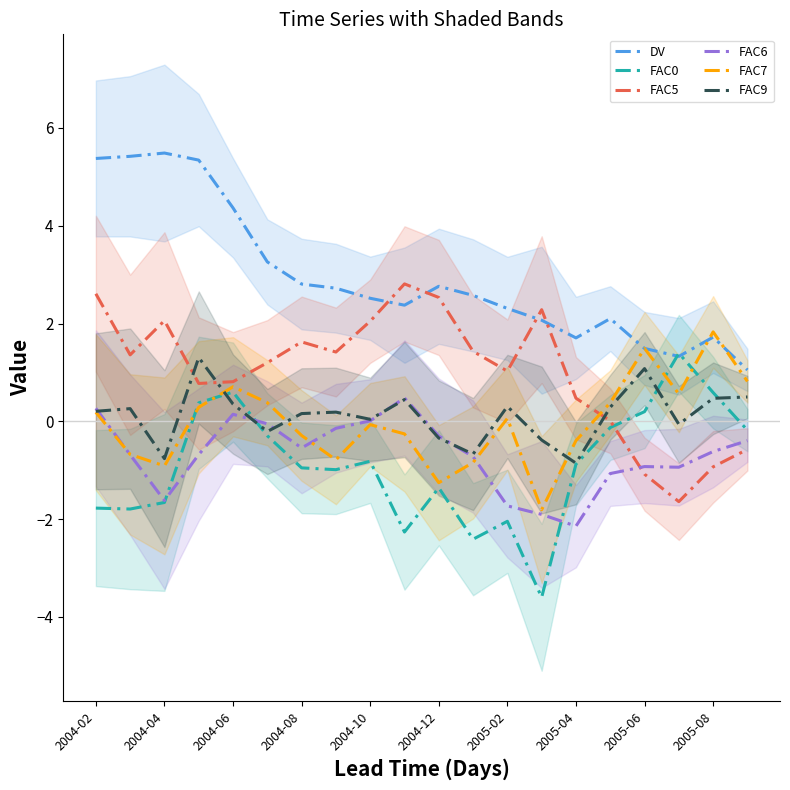

Is it true that FAC9 equals 0.4 at 2005-08?

True